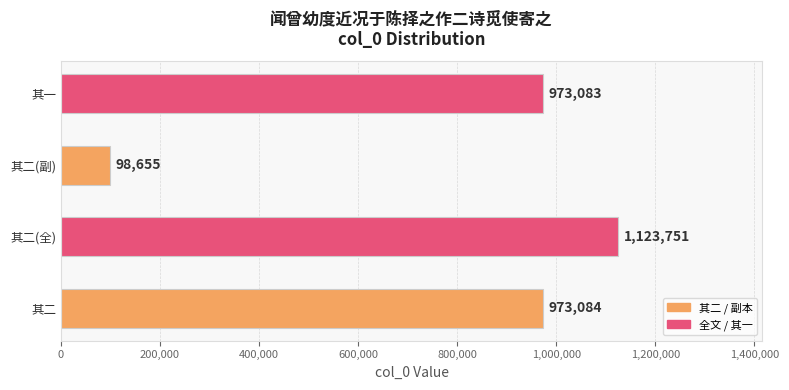

The value at 其二(副) is 98655. True or false?

True